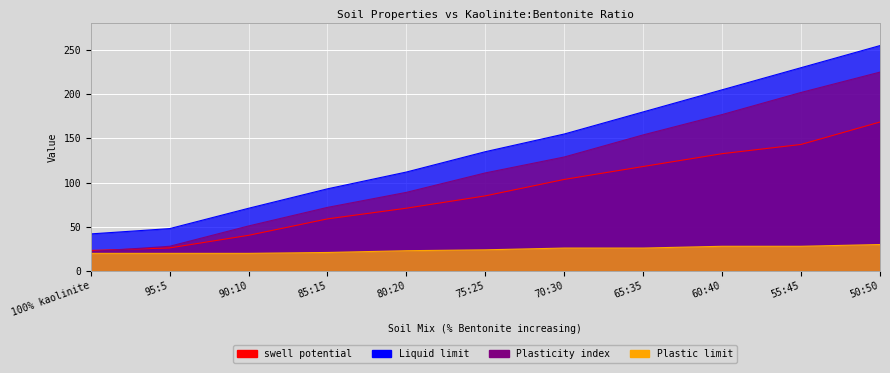

At which label does swell potential first exceed 85?

75:25